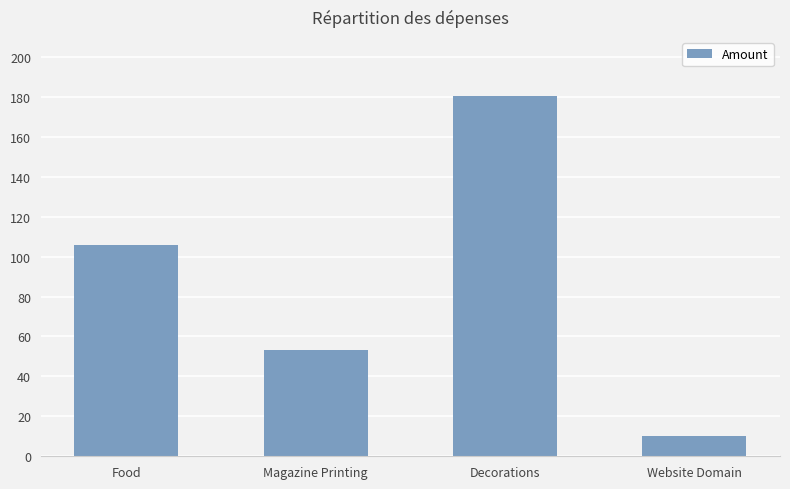

Where is the data nearest to the value 95?

Food